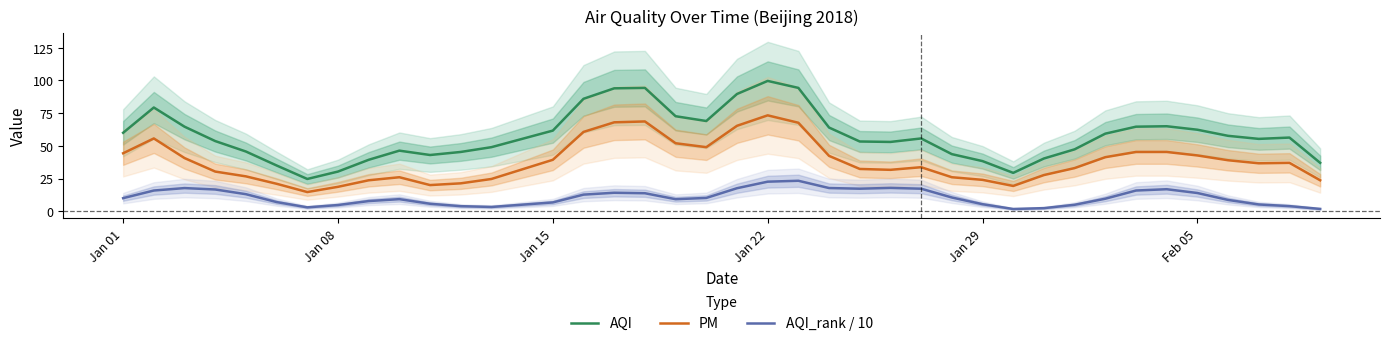

Reading left to right, extract all data points from this chart.

AQI: 60.0	79.3	64.7	53.7	45.7	35.0	24.7	30.3	39.3	46.3	43.0	45.3	49.0	55.3	61.7	86.0	94.0	94.3	72.7	69.0	89.7	99.7	94.3	64.0	53.3	53.0	55.7	43.7	38.3	29.3	40.3	47.3	59.3	64.7	65.0	62.3	57.7	55.3	56.3	37.0
PM: 44.3	55.7	40.7	30.3	26.7	21.0	14.7	18.7	23.7	26.0	20.0	21.3	24.7	32.0	39.3	60.7	68.0	68.7	52.0	49.0	65.3	73.3	67.7	42.3	32.3	31.7	33.7	26.0	24.0	19.3	27.7	33.0	41.3	45.3	45.3	42.7	39.0	36.7	37.0	23.7
AQI_rank / 10: 10.0	15.8	17.7	16.6	13.0	7.0	3.0	4.7	7.8	9.2	5.7	3.9	3.3	5.0	6.7	12.7	14.1	13.8	9.2	10.2	17.6	22.6	23.3	17.7	17.2	17.8	17.2	10.5	5.4	1.7	2.4	4.9	9.6	15.8	16.8	13.9	8.6	5.2	3.9	1.8